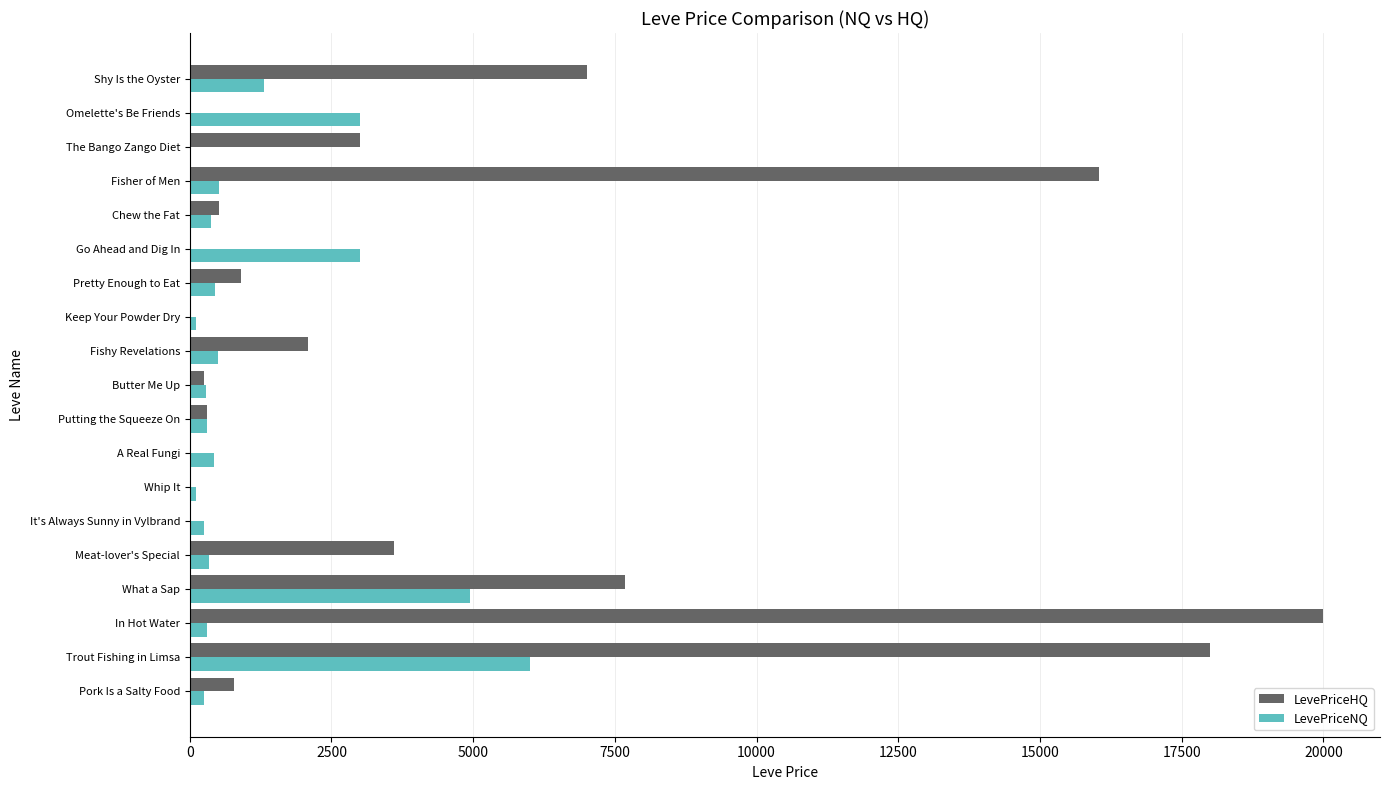

What value does the LevePriceHQ series have at Trout Fishing in Limsa?

18000.0